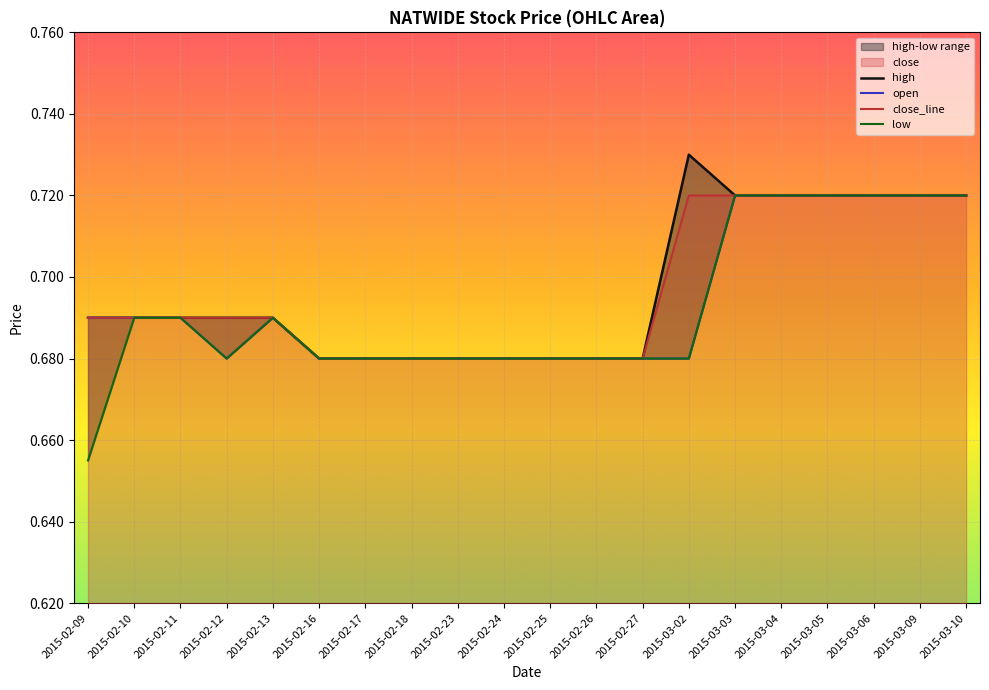

What value does the high series have at 2015-02-10?

0.7